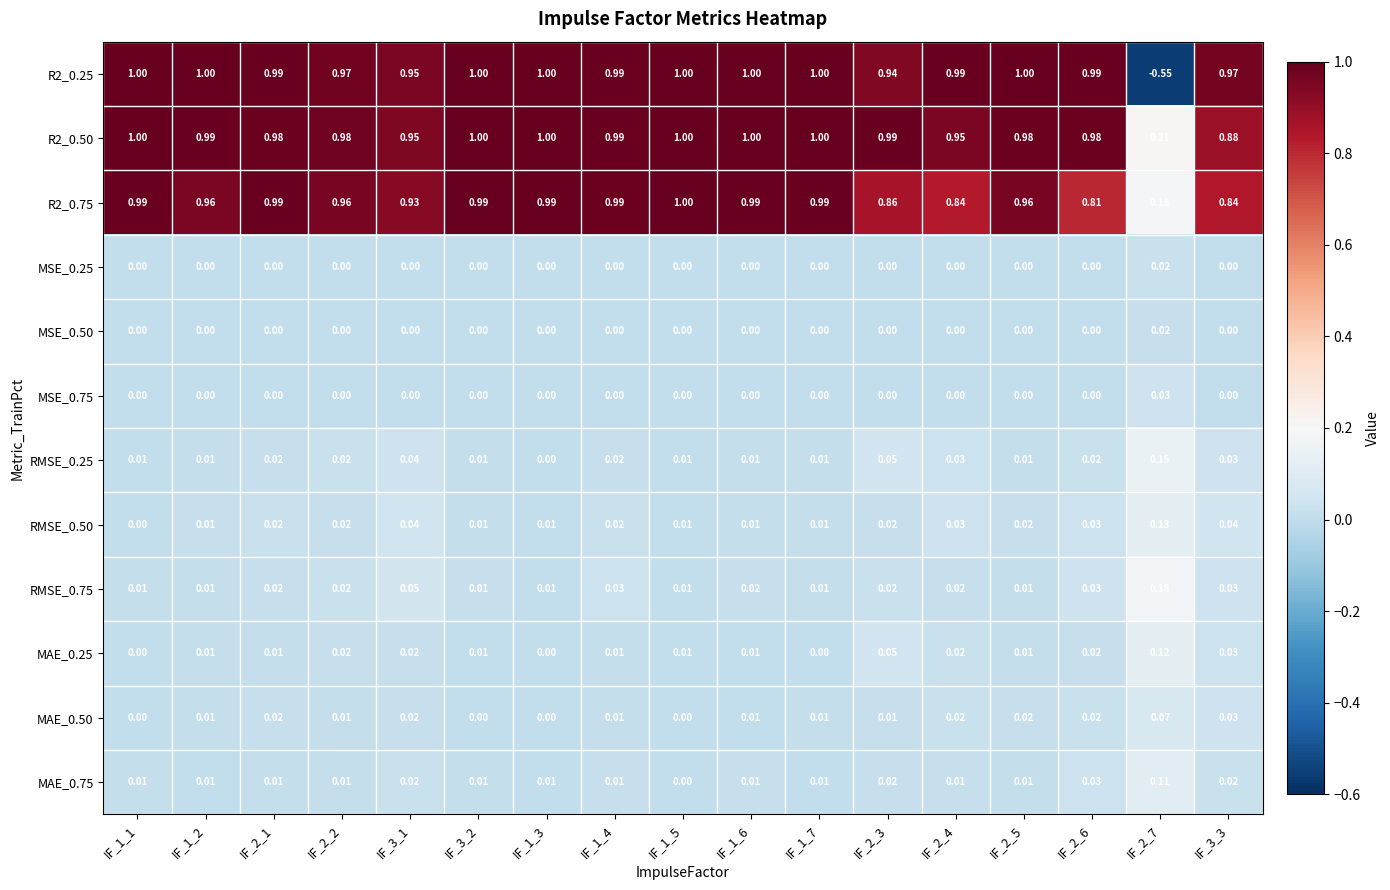

How many positive values does the MSE_0.25 series have?

1